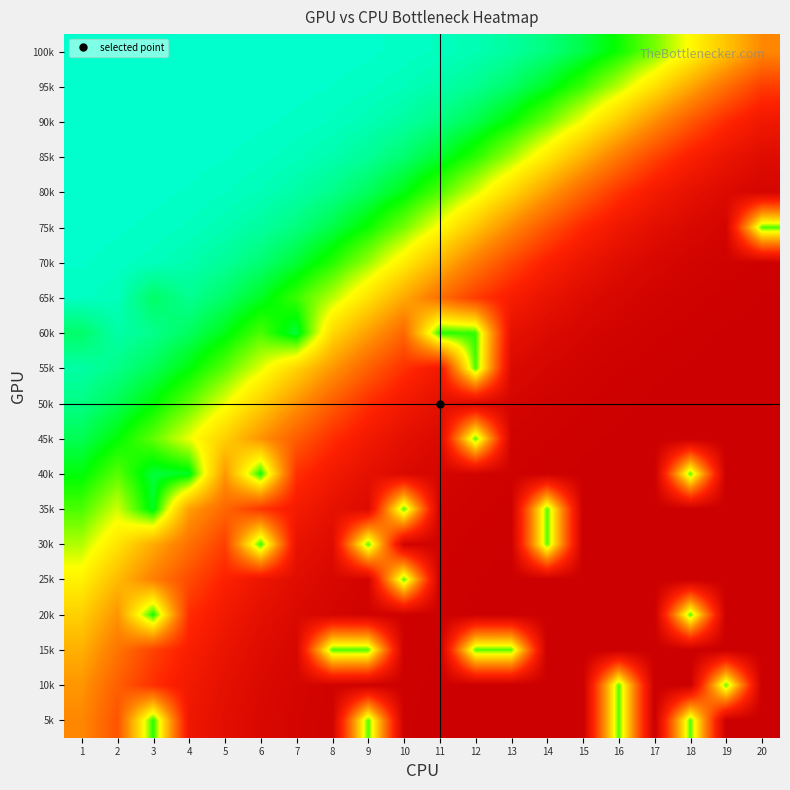

Which category has the lowest value across all series?

1